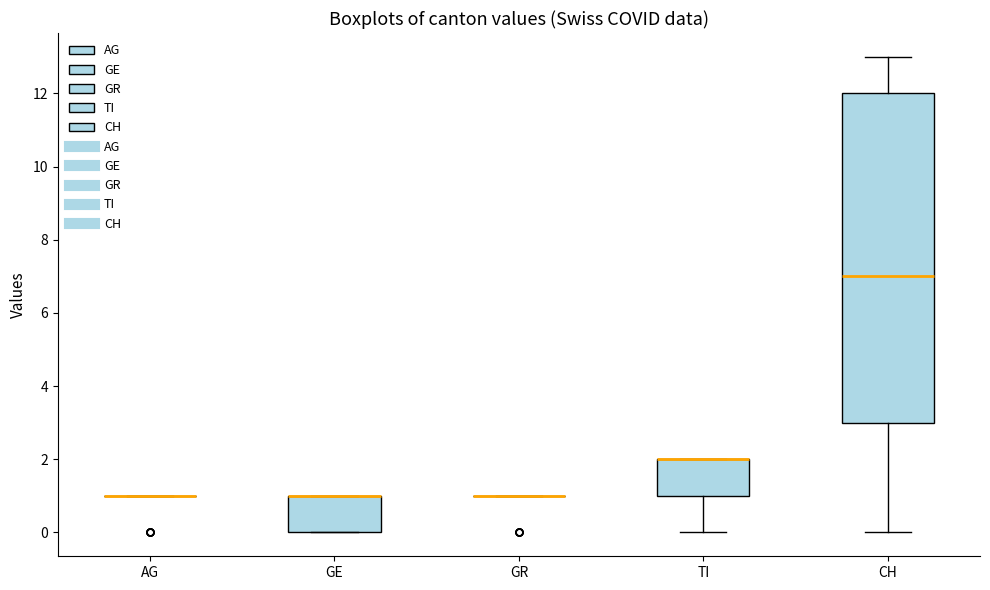

Reading left to right, transcribe this box plot: for each box, give where its median line is, the range the box spans, and where its two whiskers end, as read against the y-axis. The values are not printed on the chart, so give them approximately, as read against the axis.

AG: box collapsed to a line at 1, whiskers 1 to 1
GE: median 1 (drawn on the box's upper edge), box 0 to 1, whiskers 0 to 1
GR: box collapsed to a line at 1, whiskers 1 to 1
TI: median 2 (drawn on the box's upper edge), box 1 to 2, whiskers 0 to 2
CH: median 7, box 3 to 12, whiskers 0 to 13